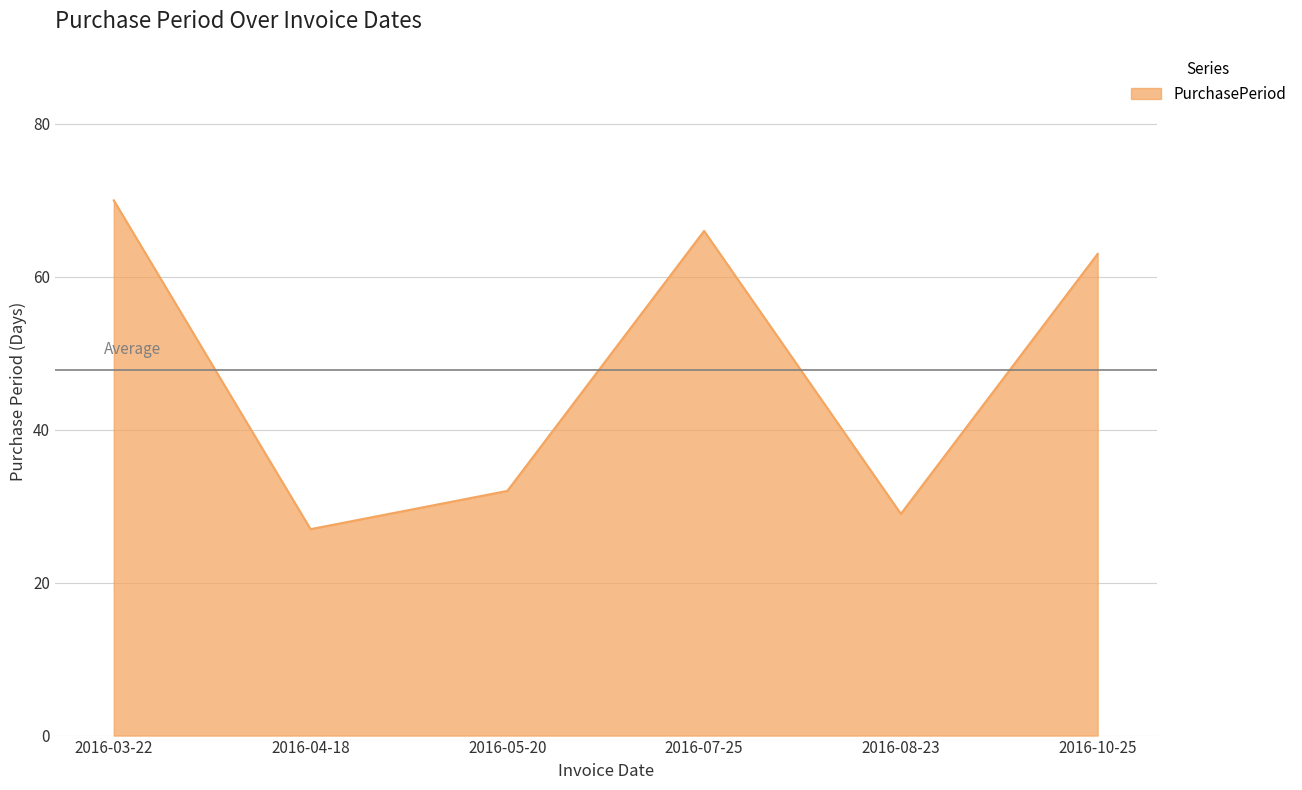

Is it true that the value at 2016-04-18 is 36?

False